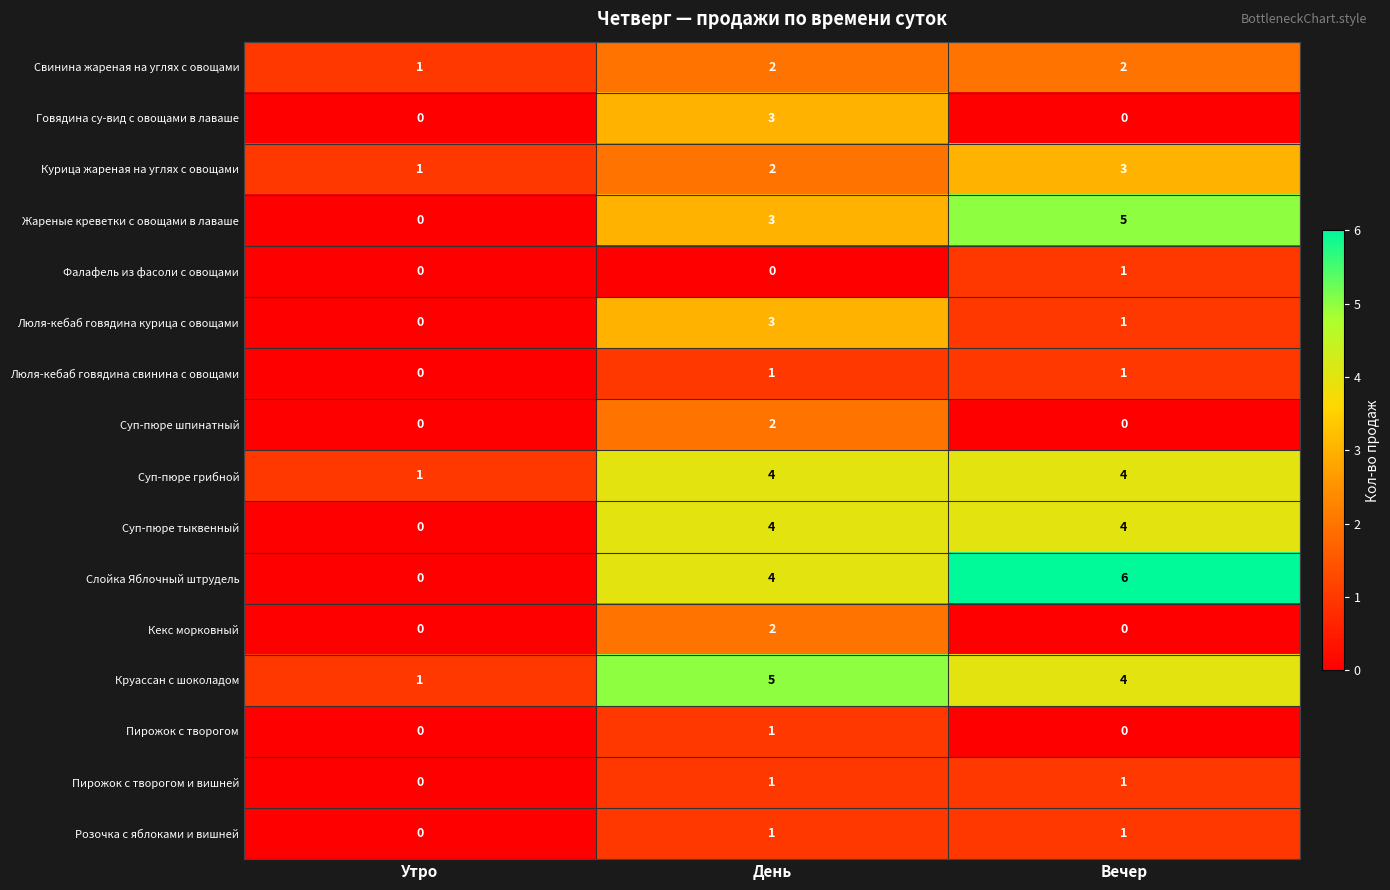

Which category has the highest value across all series?

Вечер